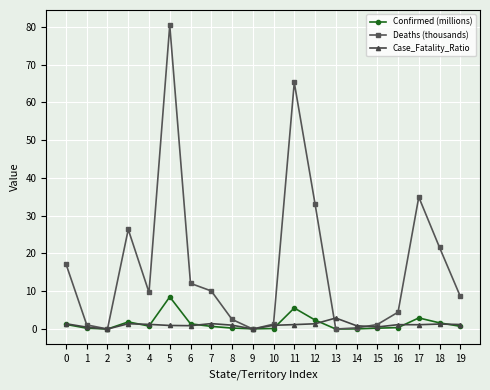

True or false: Case_Fatality_Ratio has more than 2 points higher than both neighbors.

True